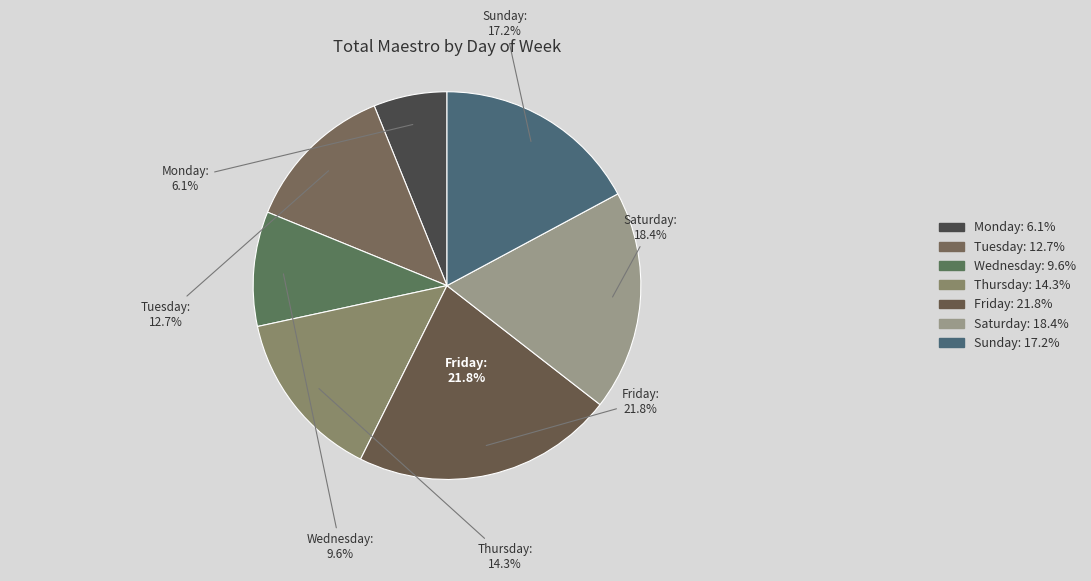

What is the smallest slice in the pie chart?

Monday